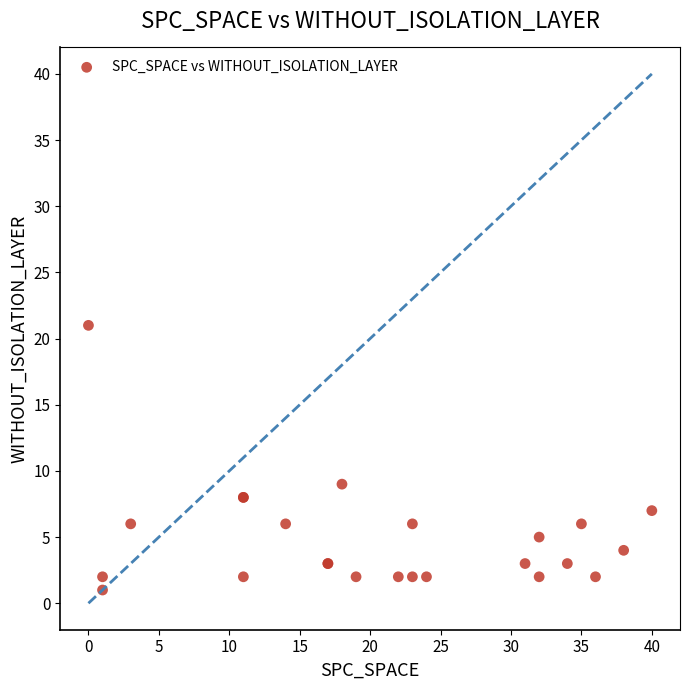

What Y value in the scatter plot is closest to 11?

9